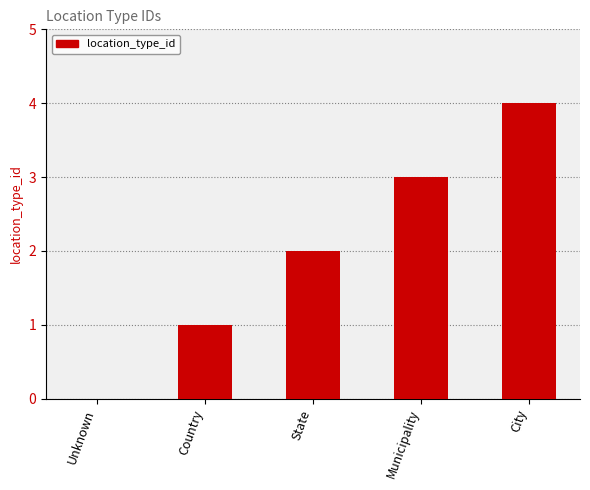

What is the change in value from State to Municipality?

+1